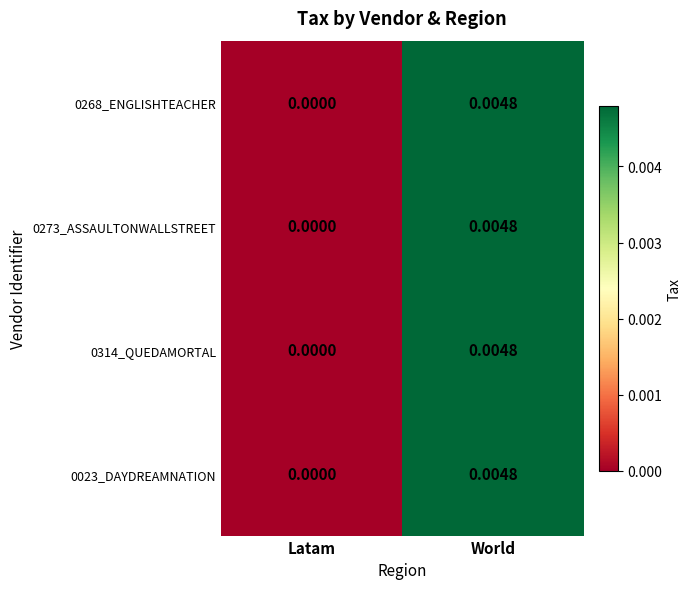

At which label does 0273_ASSAULTONWALLSTREET reach its peak?

World